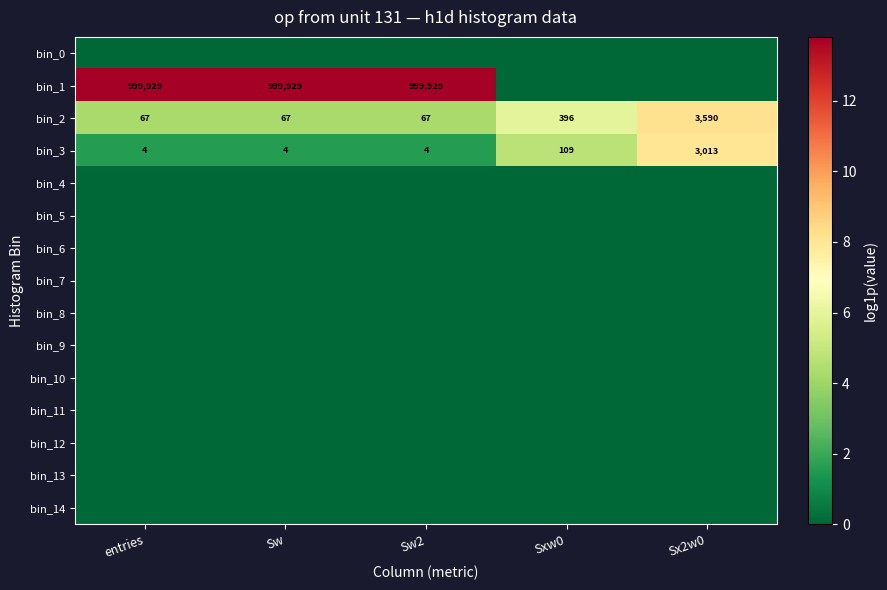

What is the difference between the bin_2 values at Sx2w0 and Sw2?

3523